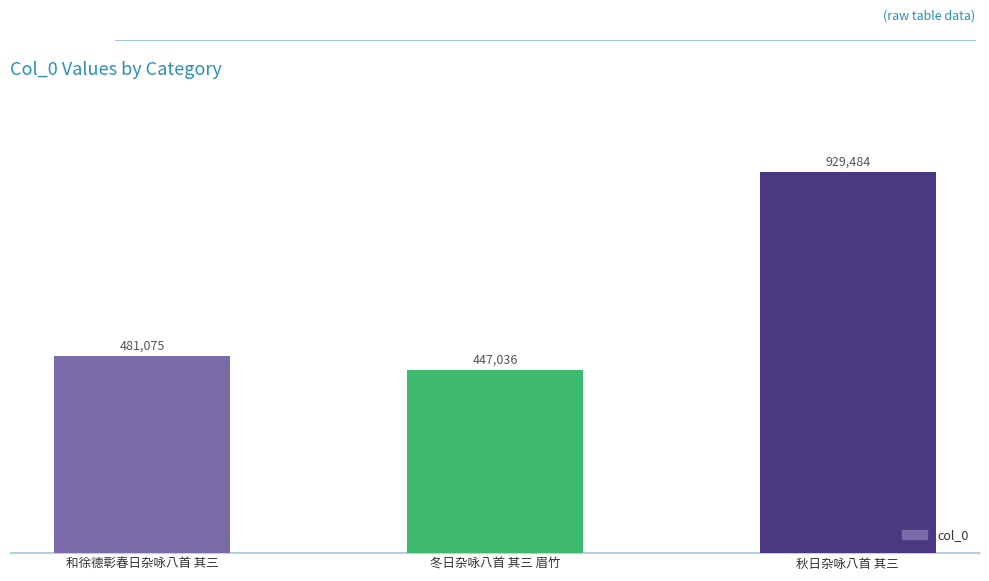

Is it true that the value at 秋日杂咏八首 其三 is 215398?

False